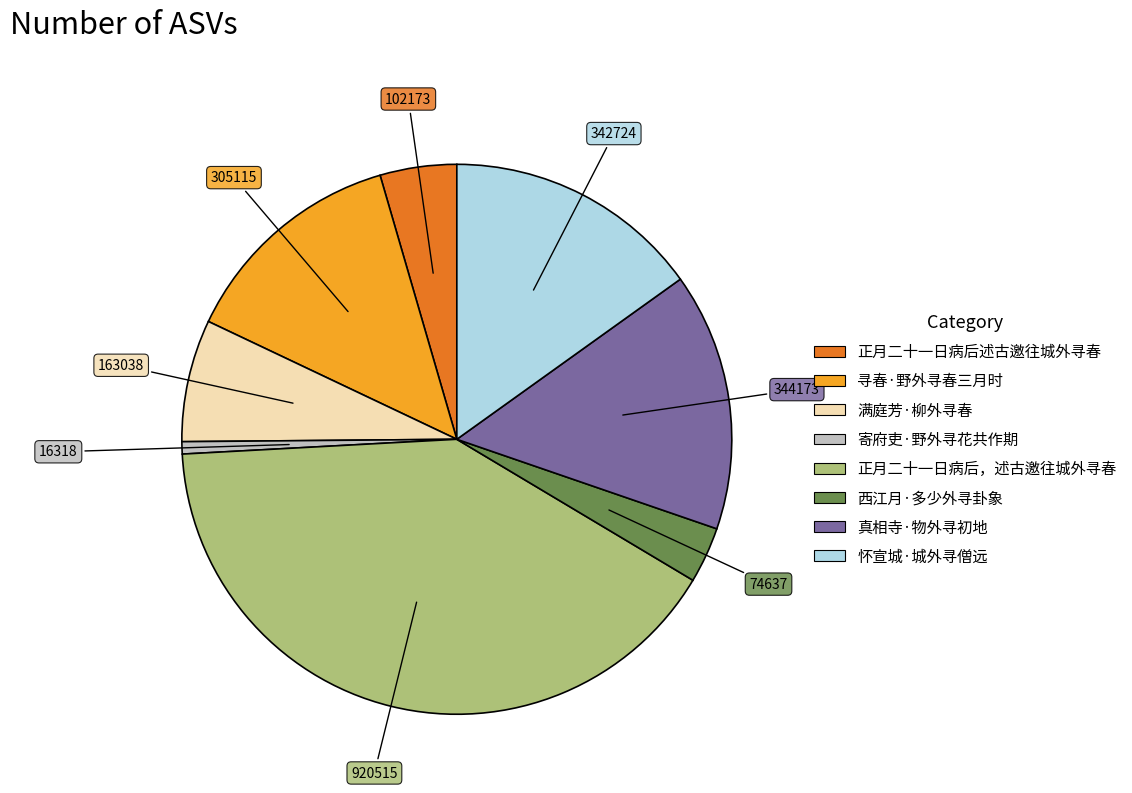

Do 正月二十一日病后，述古邀往城外寻春 and 怀宣城·城外寻僧远 together represent more than half of the pie?

Yes